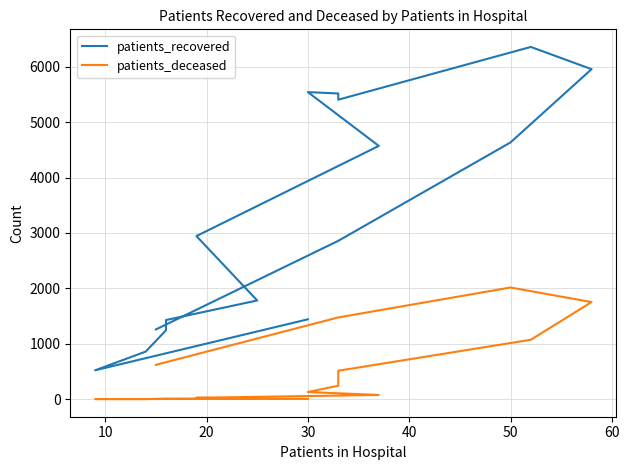

Rank the series at 60 from highest to lowest value.

patients_recovered, patients_deceased